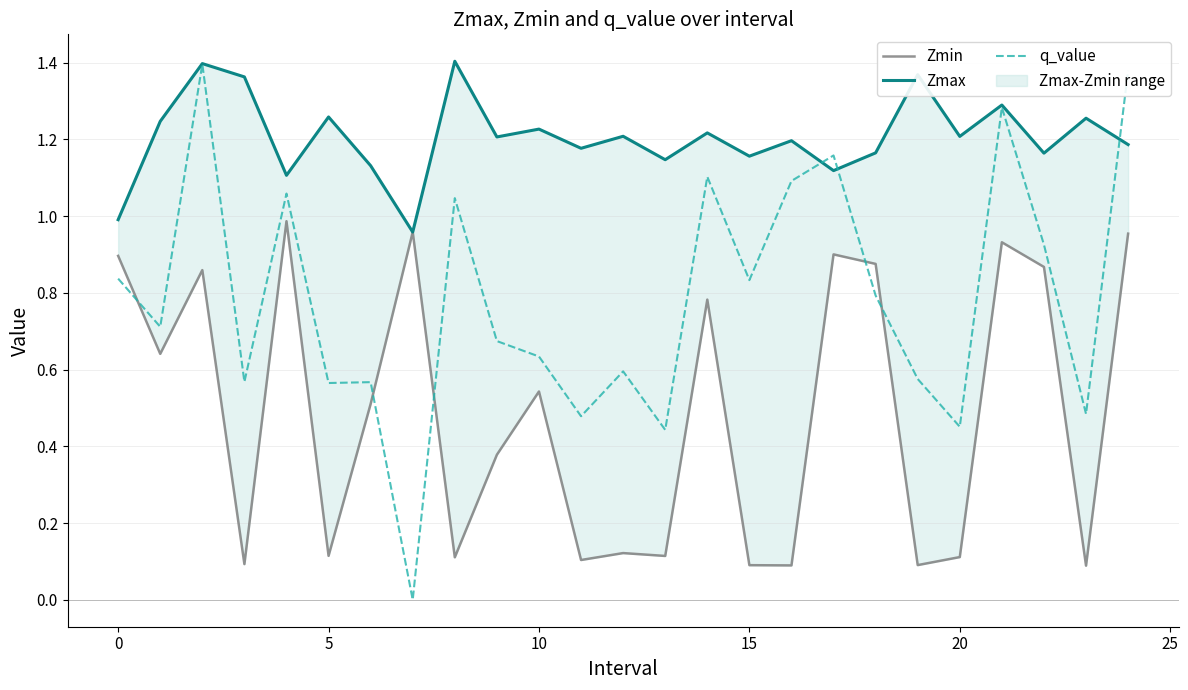

The value of q_value at 10 is 0.2. True or false?

False